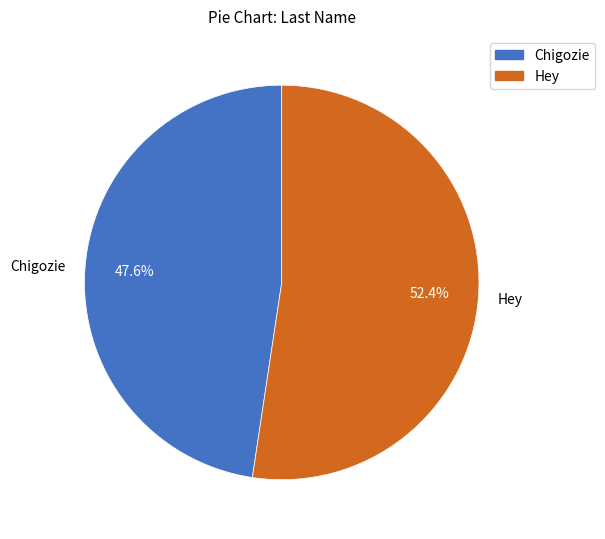

Which category accounts for the majority?

Hey